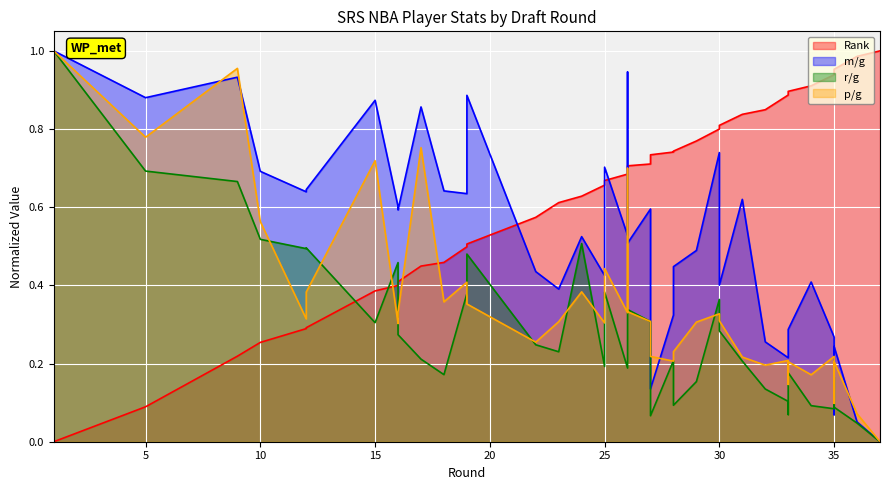

Is it true that r/g equals 0.1 at 33?

True